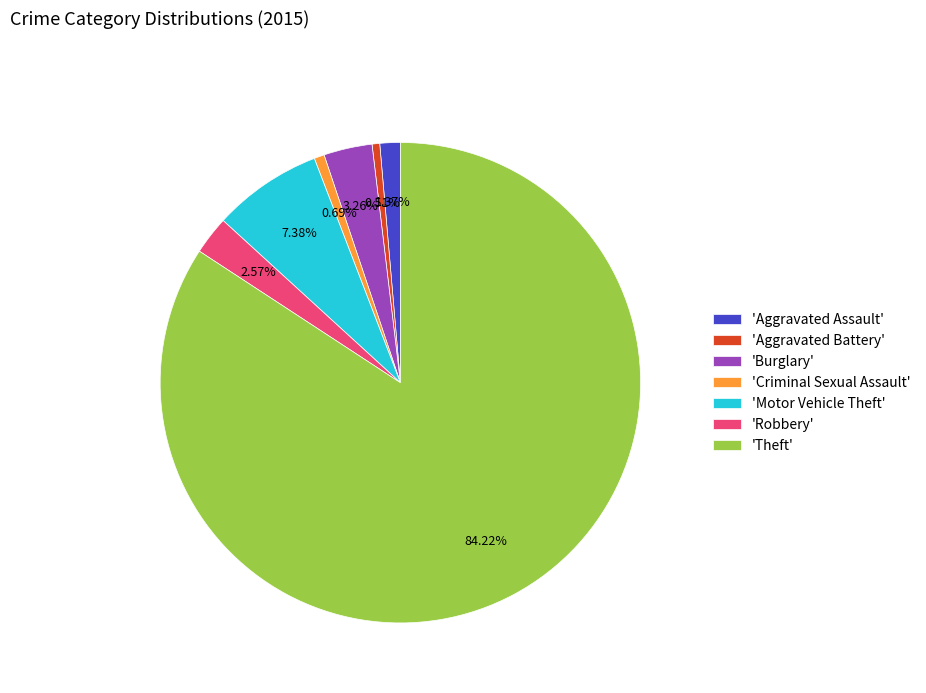

How many slices are in this pie chart?

7